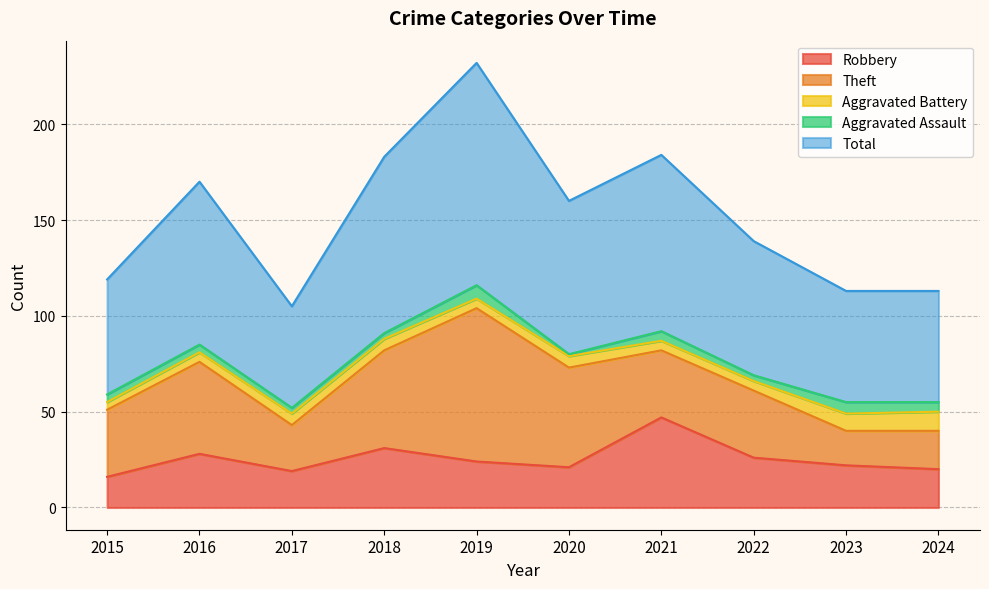

Rank the series at 2016 from lowest to highest value.

Aggravated Assault, Aggravated Battery, Robbery, Theft, Total